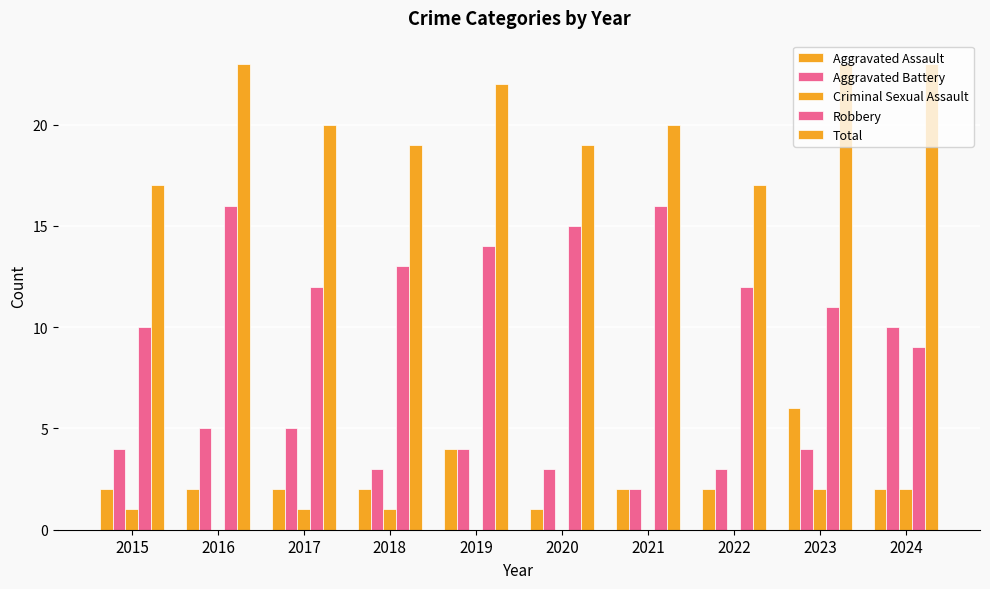

How many Aggravated Assault values are between 2 and 3?

7